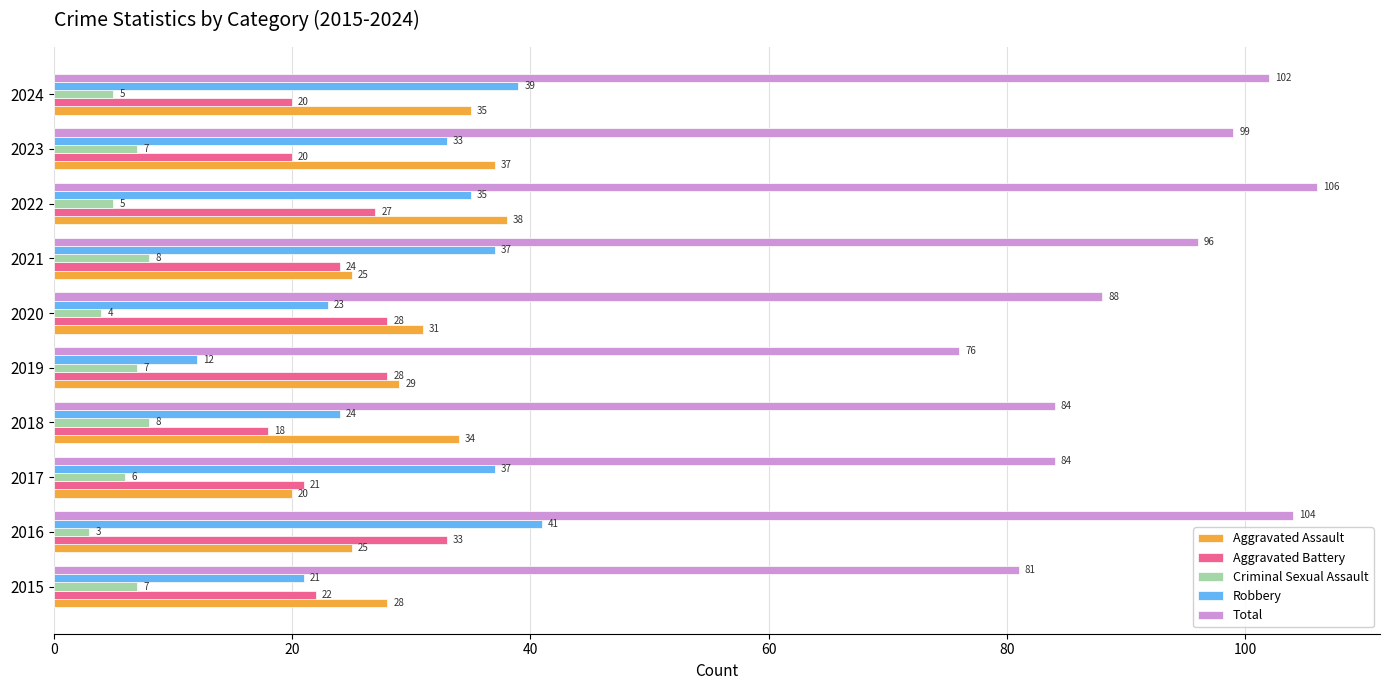

Which series has the largest range (max minus min)?

Total